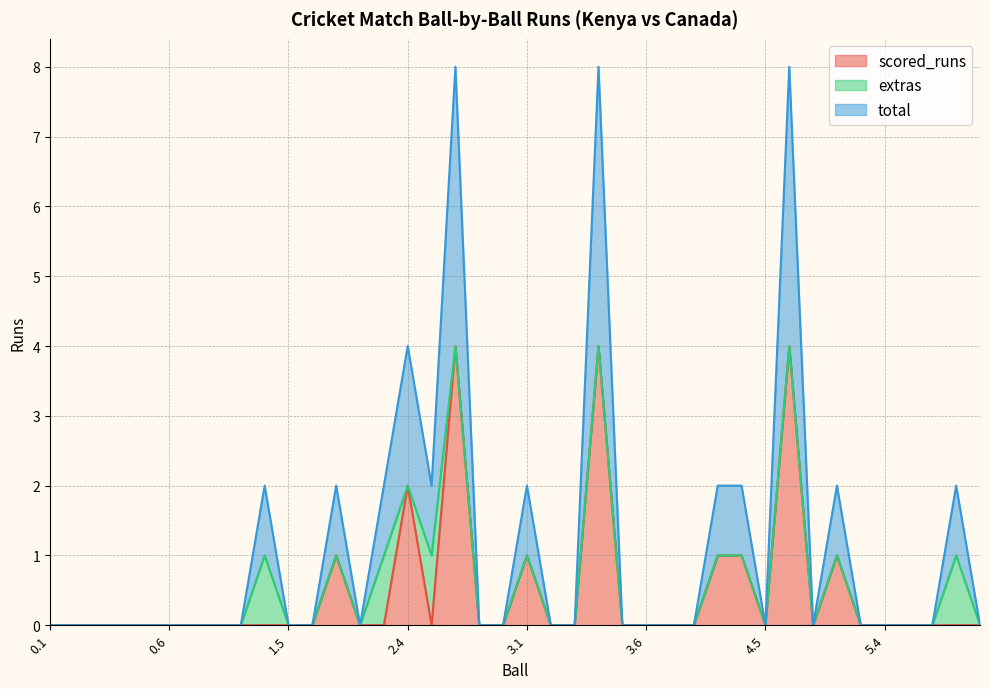

Is it true that total equals 0 at 3.2?

True